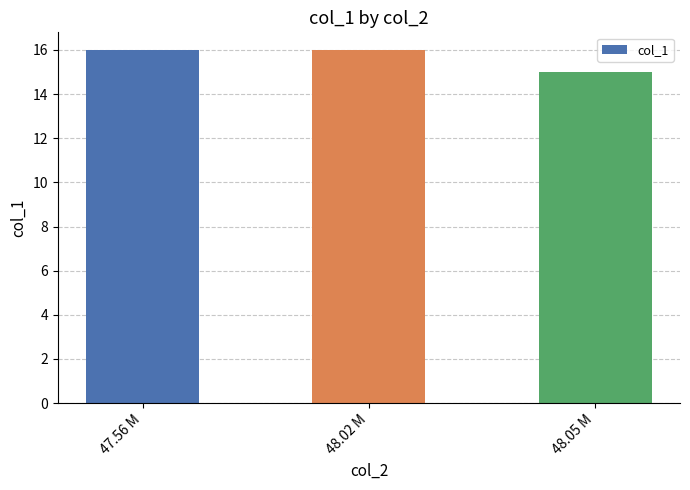

Where is the data nearest to the value 15?

48.05 M